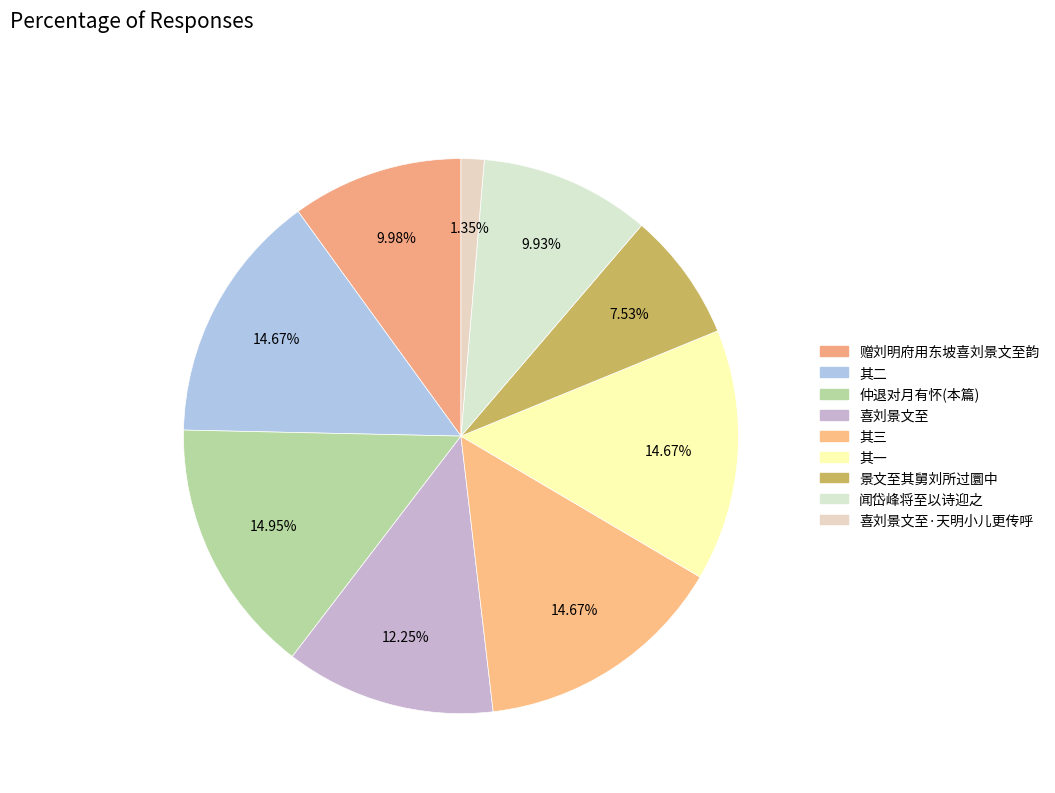

Count the number of slices in the pie.

9